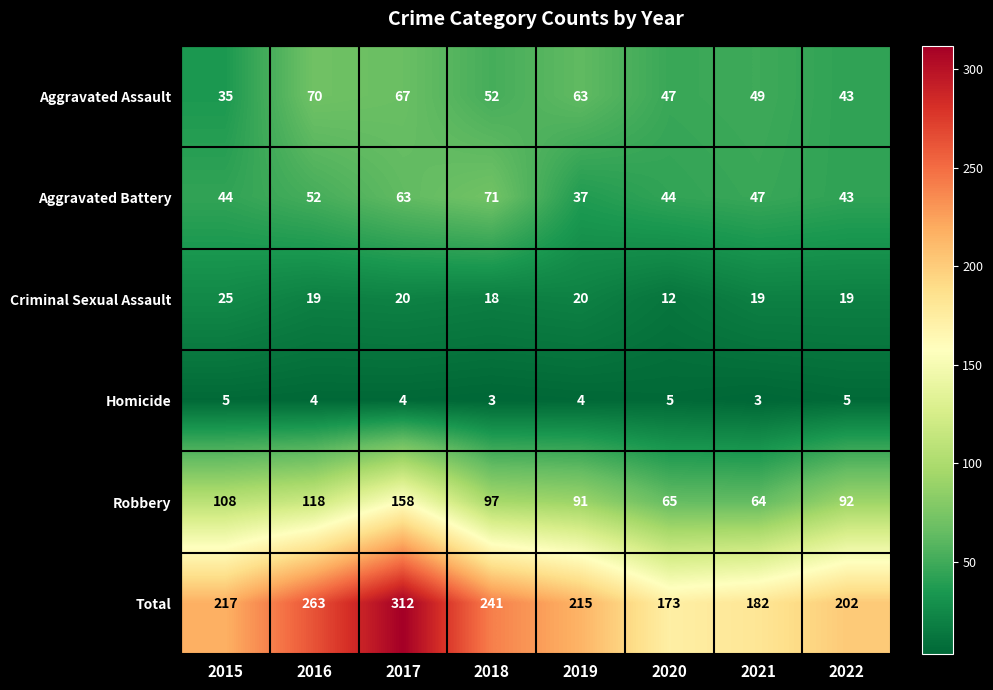

What is the difference between the highest and lowest values at 2015?

212